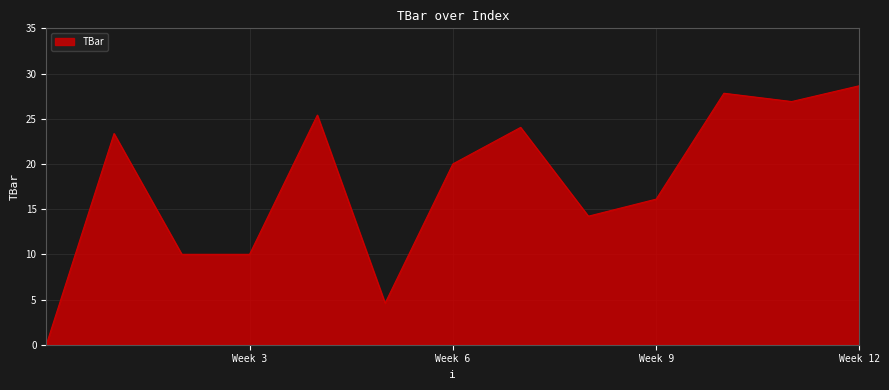

What is the greatest value displayed?

28.7